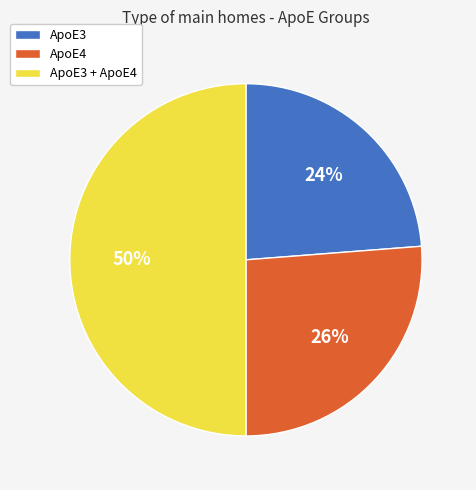

Which slice is the largest?

ApoE3 + ApoE4